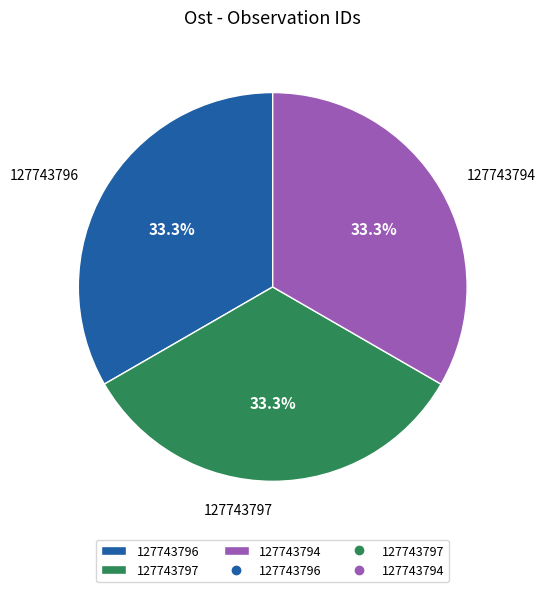

How much of the chart is everything except 127743796?

66.7%